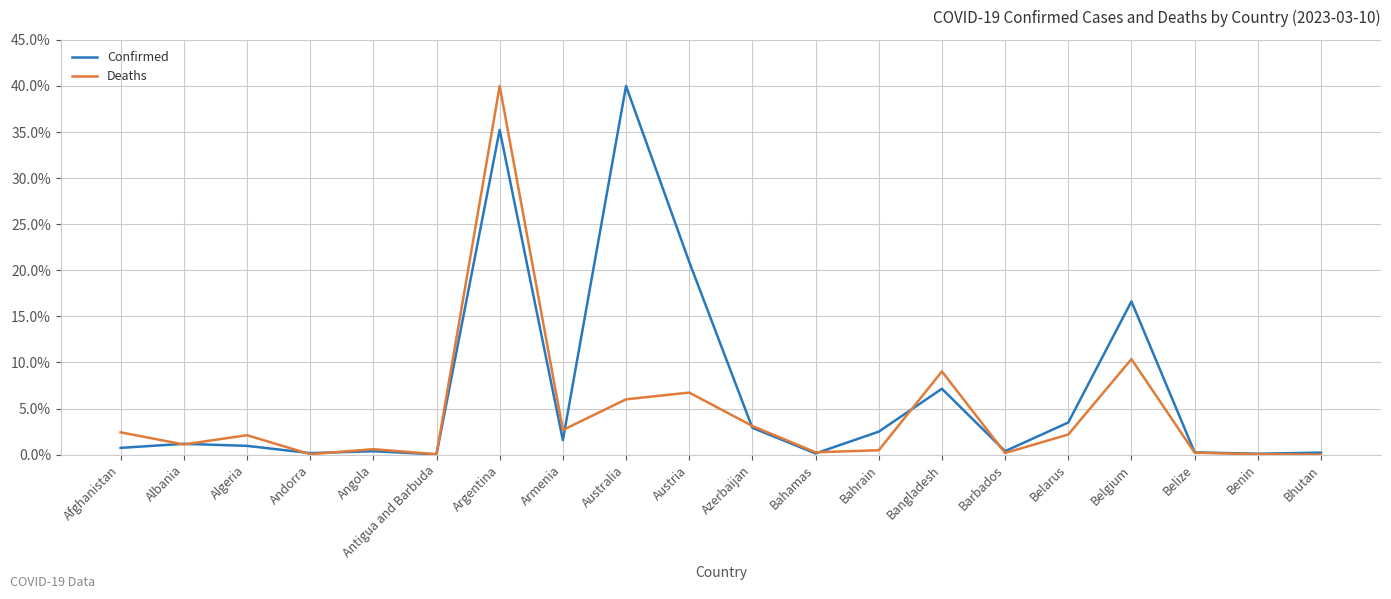

What is the maximum value shown in the chart?

40.0